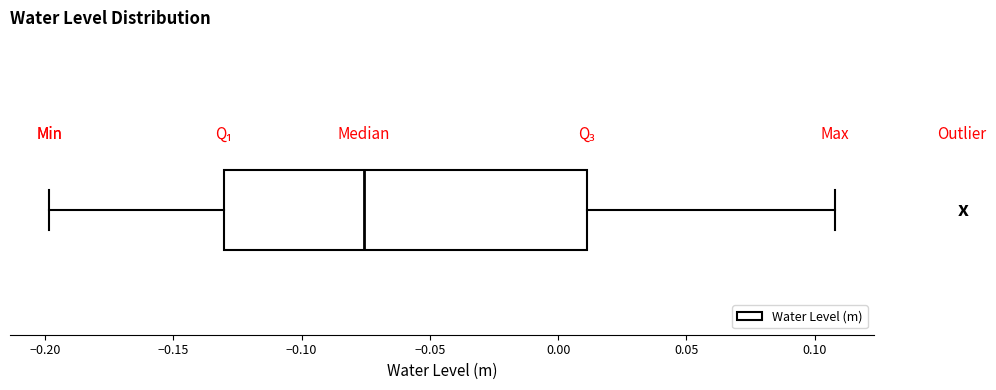

Transcribe this box plot: give where the median line is, the range the box spans, and where the two whiskers end, as read against the x-axis. The values are not printed on the chart, so give them approximately, as read against the axis.

median -0.075, box -0.130 to 0.010, whiskers -0.200 to 0.110